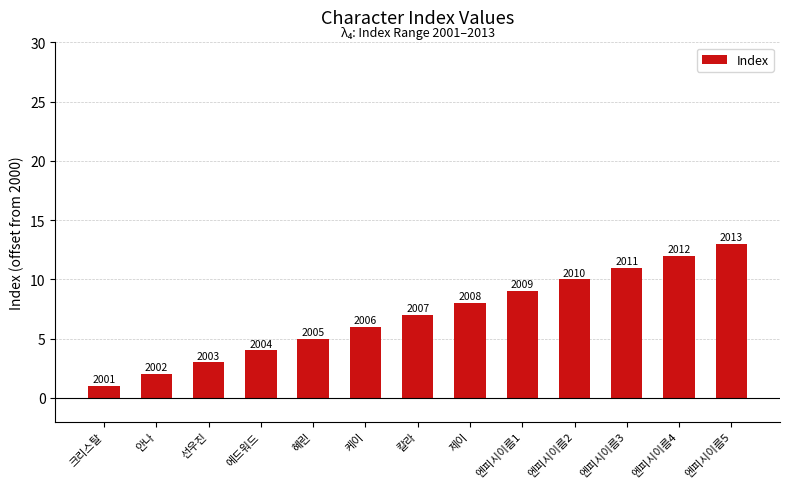

Between 엔피시이름4 and 엔피시이름5, which is larger?

엔피시이름5